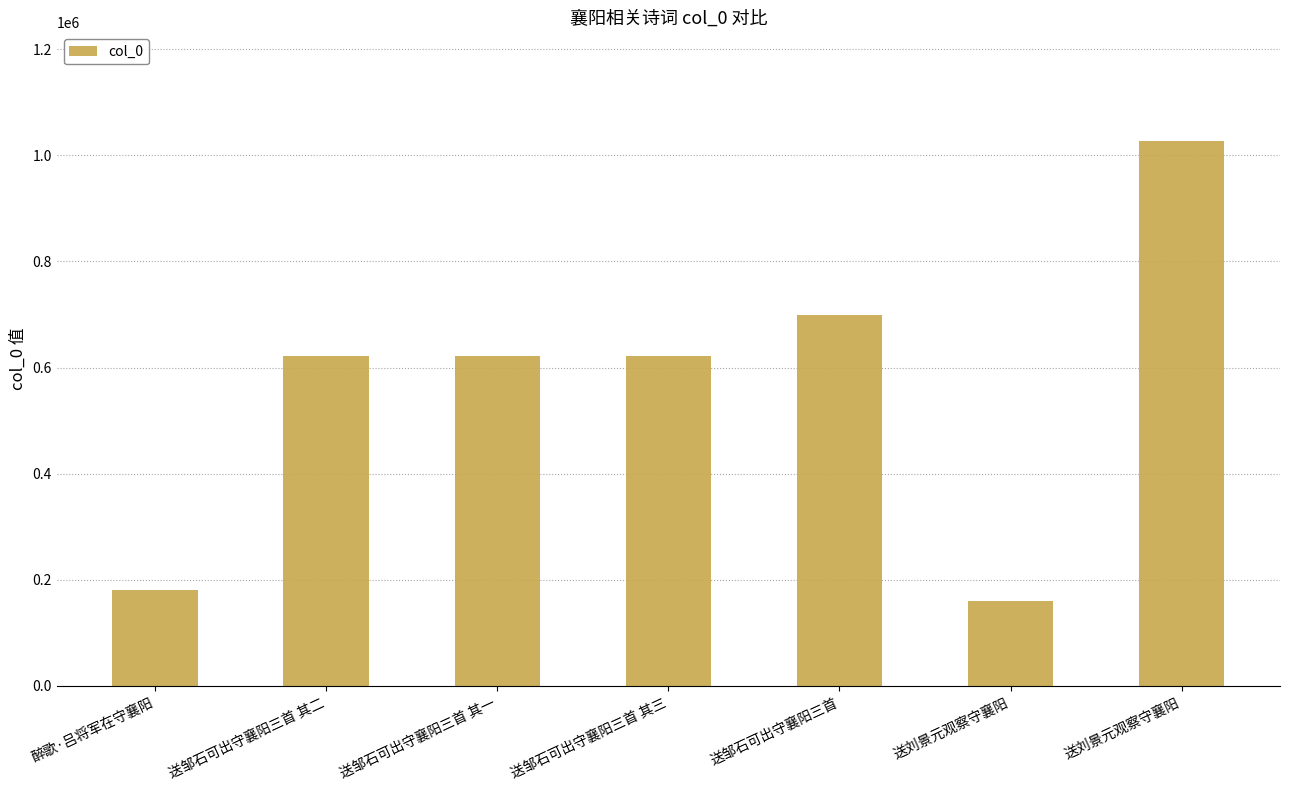

How many data points are less than 621946?

3